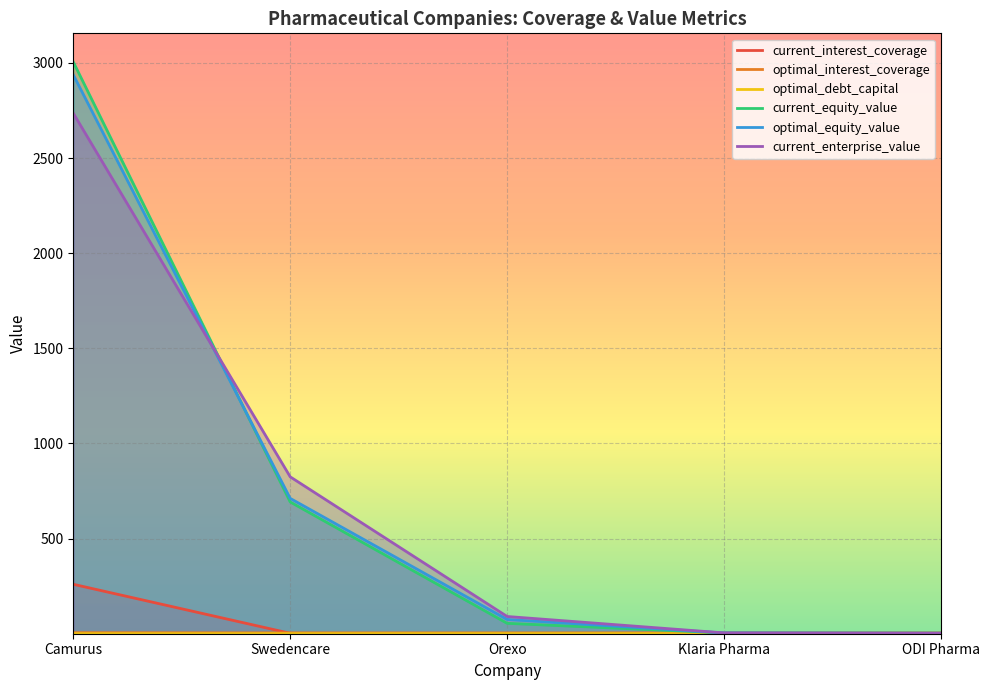

True or false: current_interest_coverage and current_equity_value cross at least once.

False